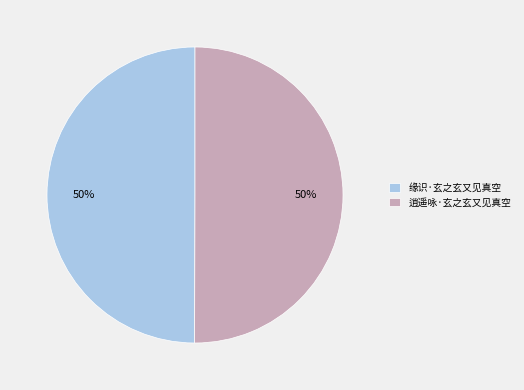

True or false: 缘识·玄之玄又见真空 accounts for 50% of the total.

True